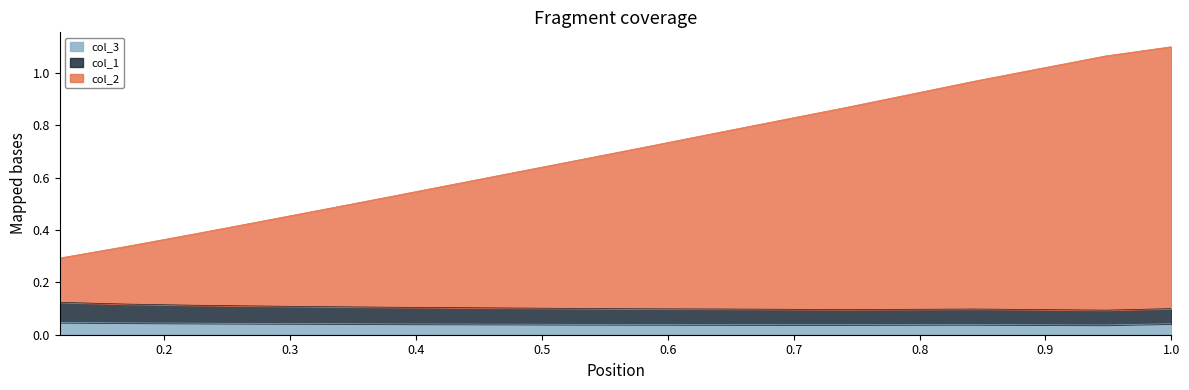

At how many categories does at least one series exceed 0?

18